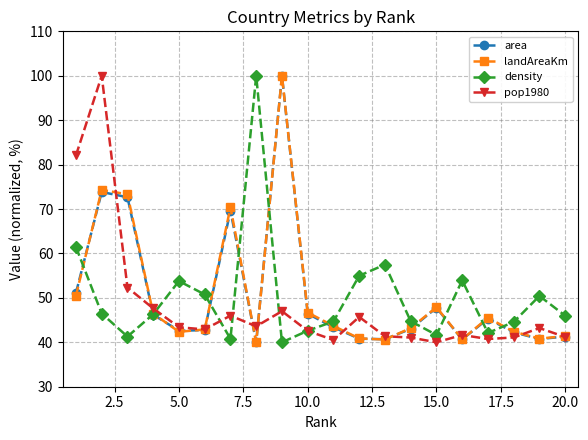

What is the minimum value for landAreaKm?

40.0